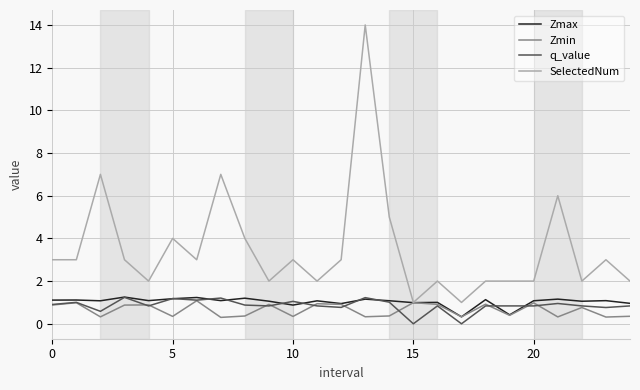

How many distinct data groups are displayed?

4